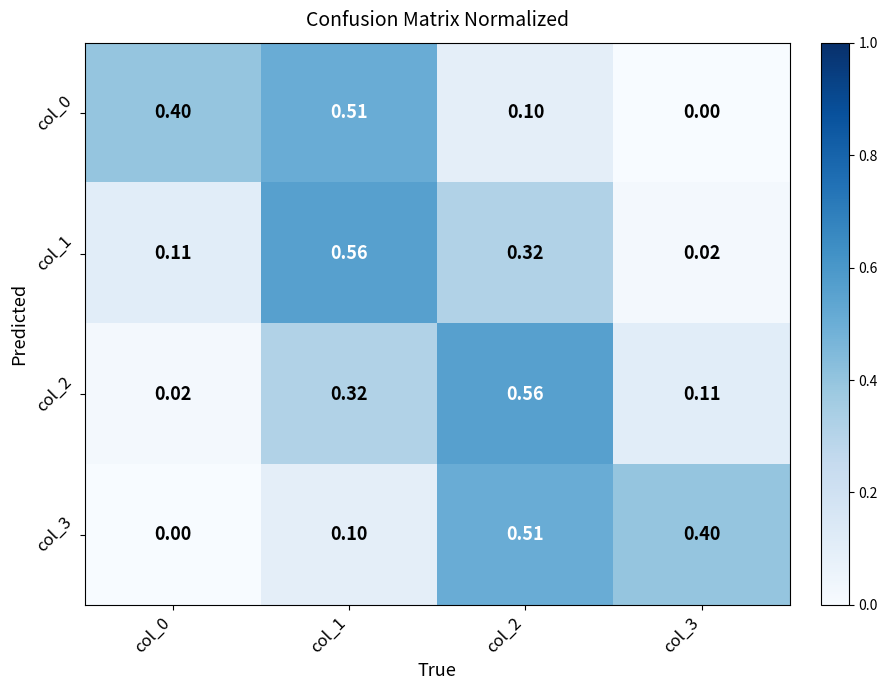

Is the value of col_1 at col_1 greater than the value of col_0 at col_1?

Yes